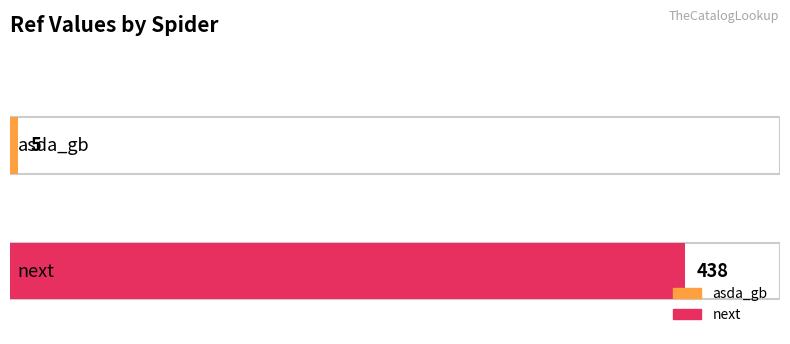

List the labels in order of value, largest first.

next, asda_gb